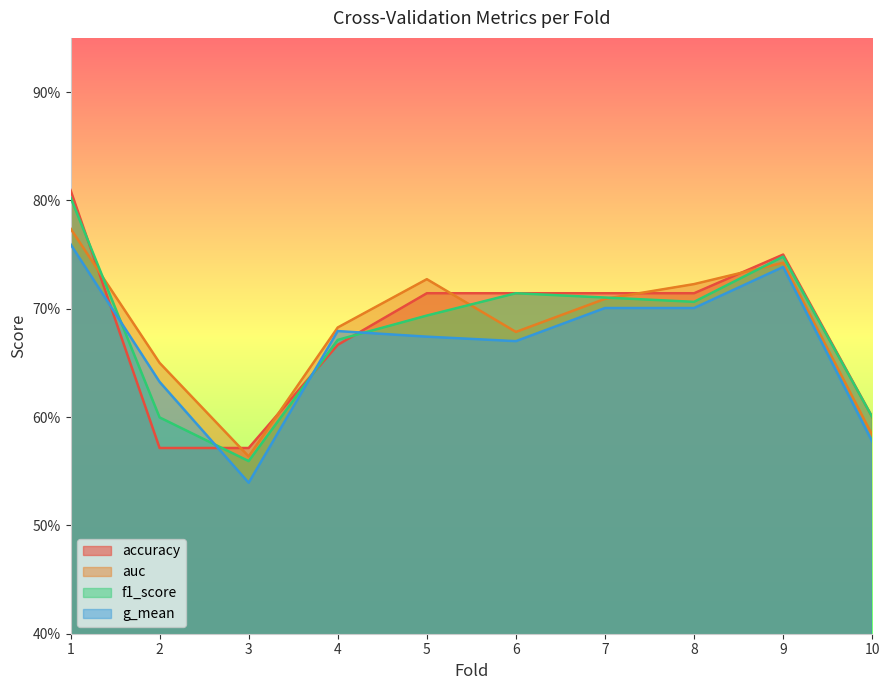

What are all the series names shown in the legend?

accuracy, auc, f1_score, g_mean